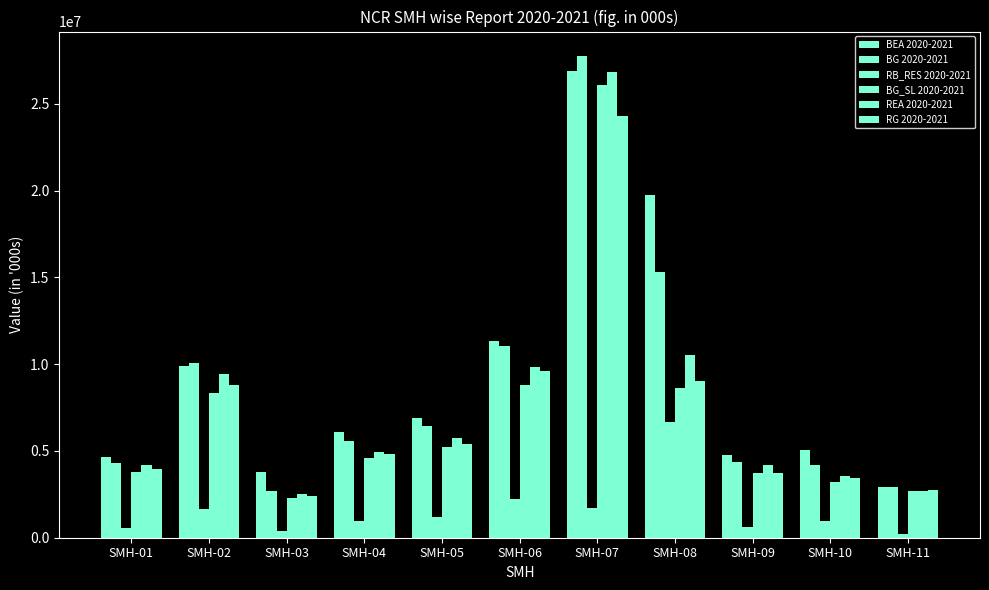

Does the chart contain any negative values?

No